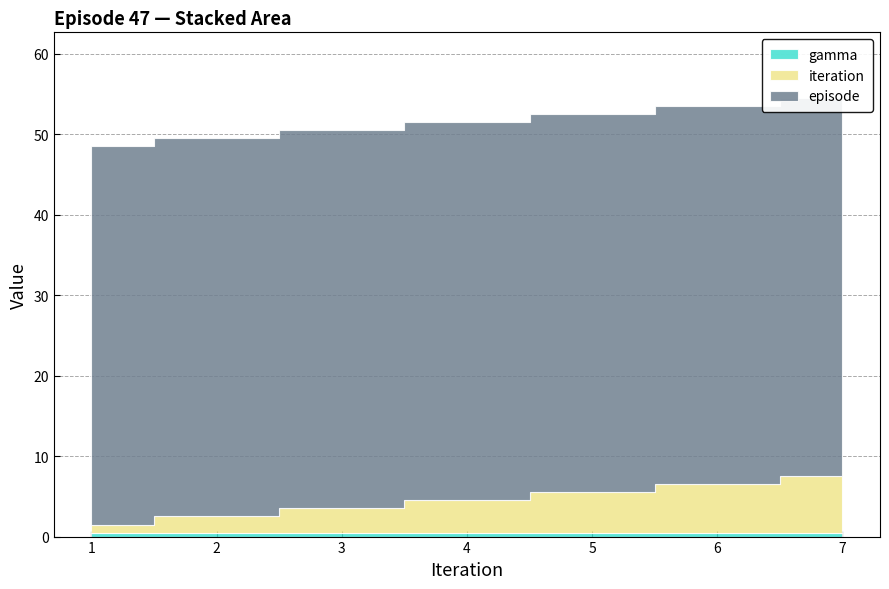

What is the spread (max minus min) of values at 2.0?

46.5